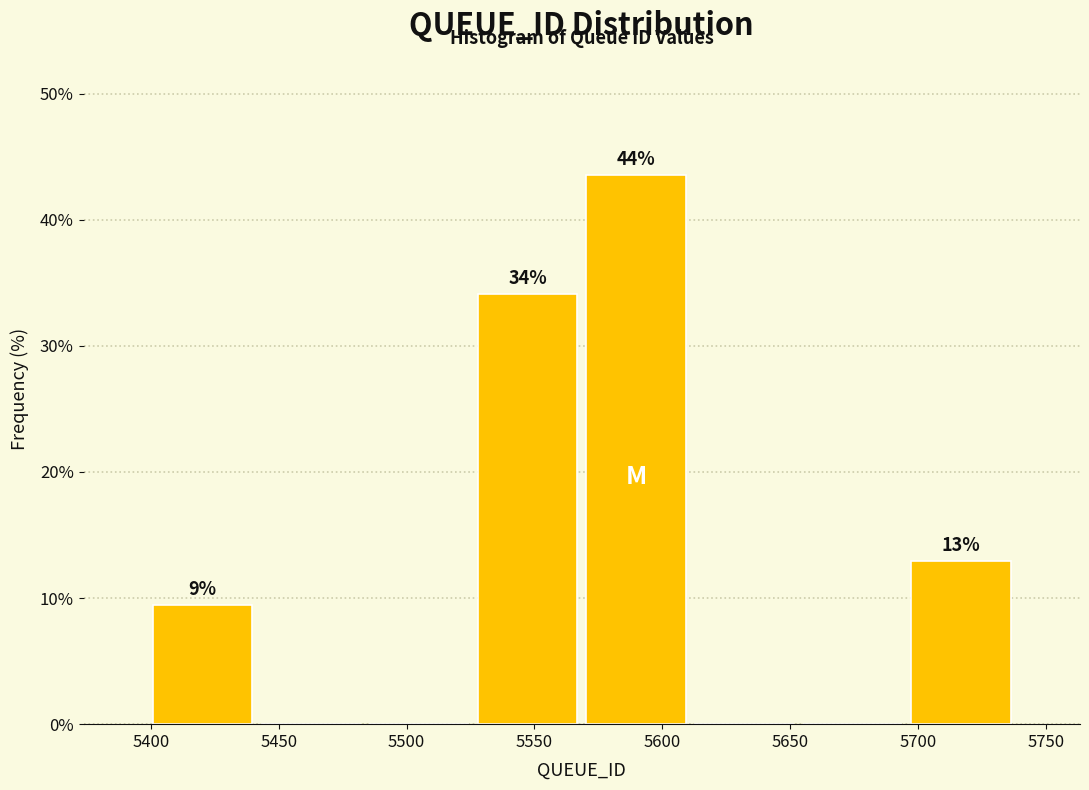

Over which range of the x-axis is the bar tallest?

5570 to 5610